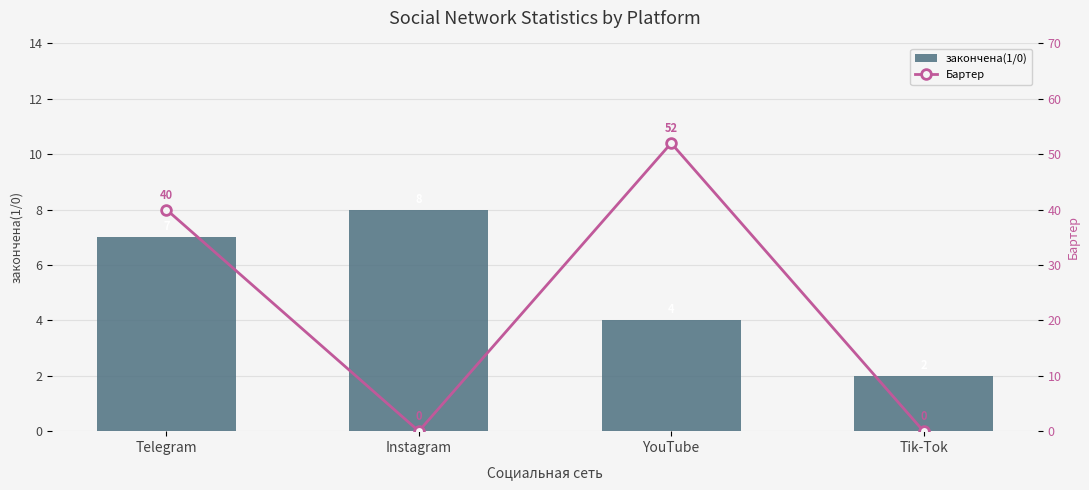

List the series in order of their peak value, highest first.

Бартер, закончена(1/0)